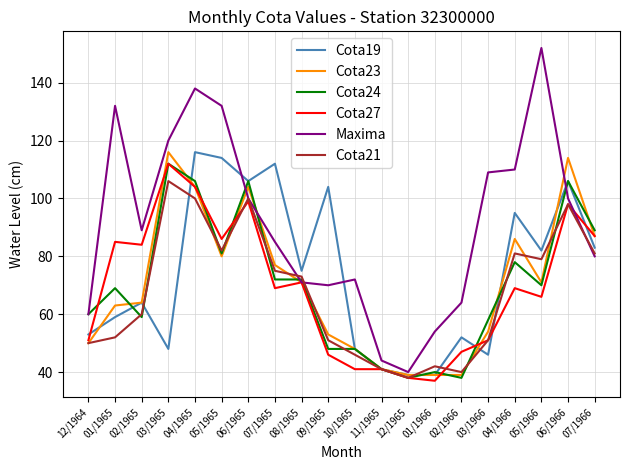

Which series has the largest total across all categories?

Maxima